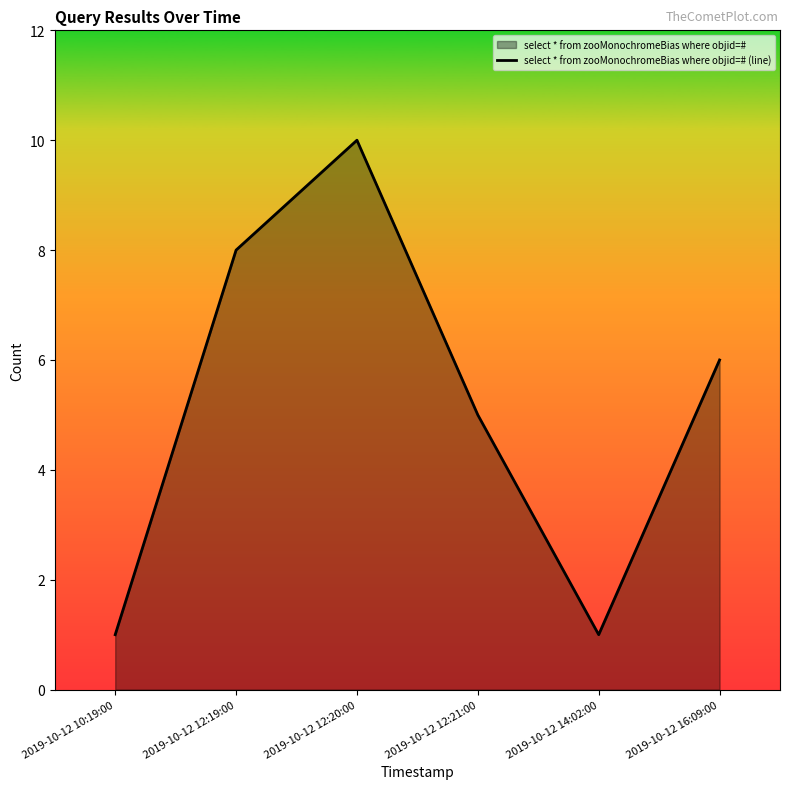

At which category does the chart reach its peak across all series?

2019-10-12 12:20:00